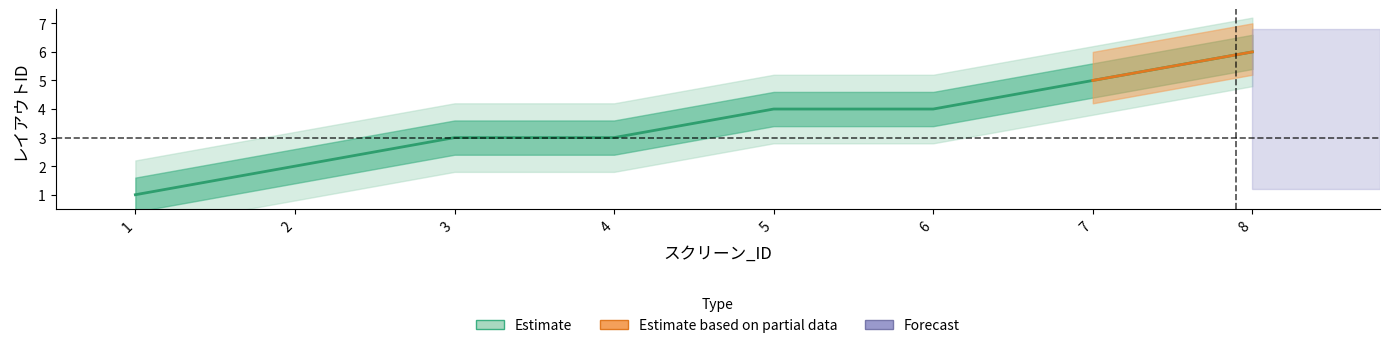

Does the chart display data point markers on the line(s)?

No